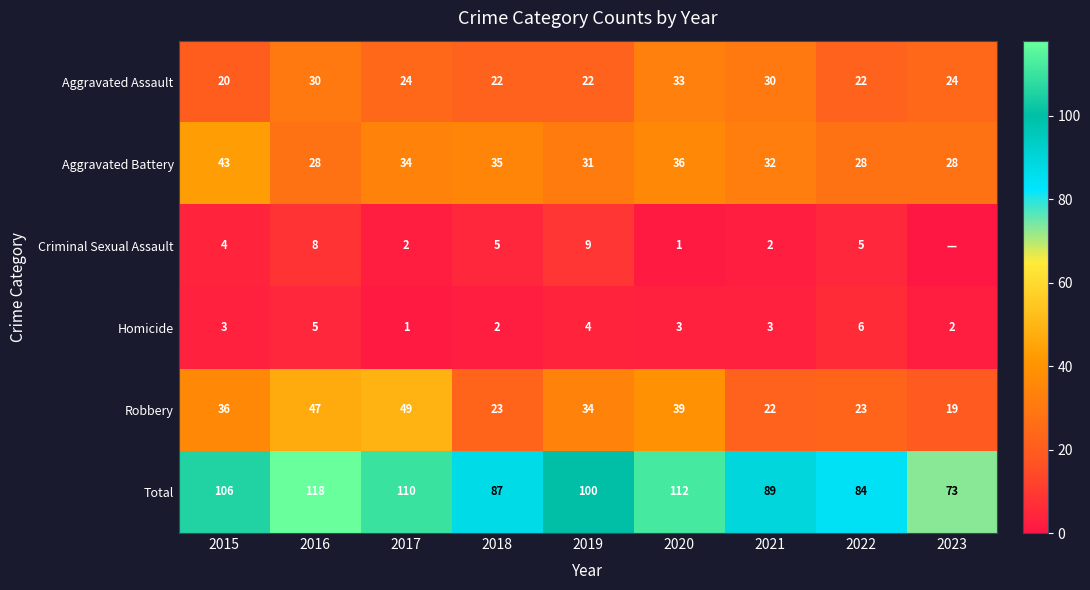

List the labels in order of Total value, largest first.

2016, 2020, 2017, 2015, 2019, 2021, 2018, 2022, 2023